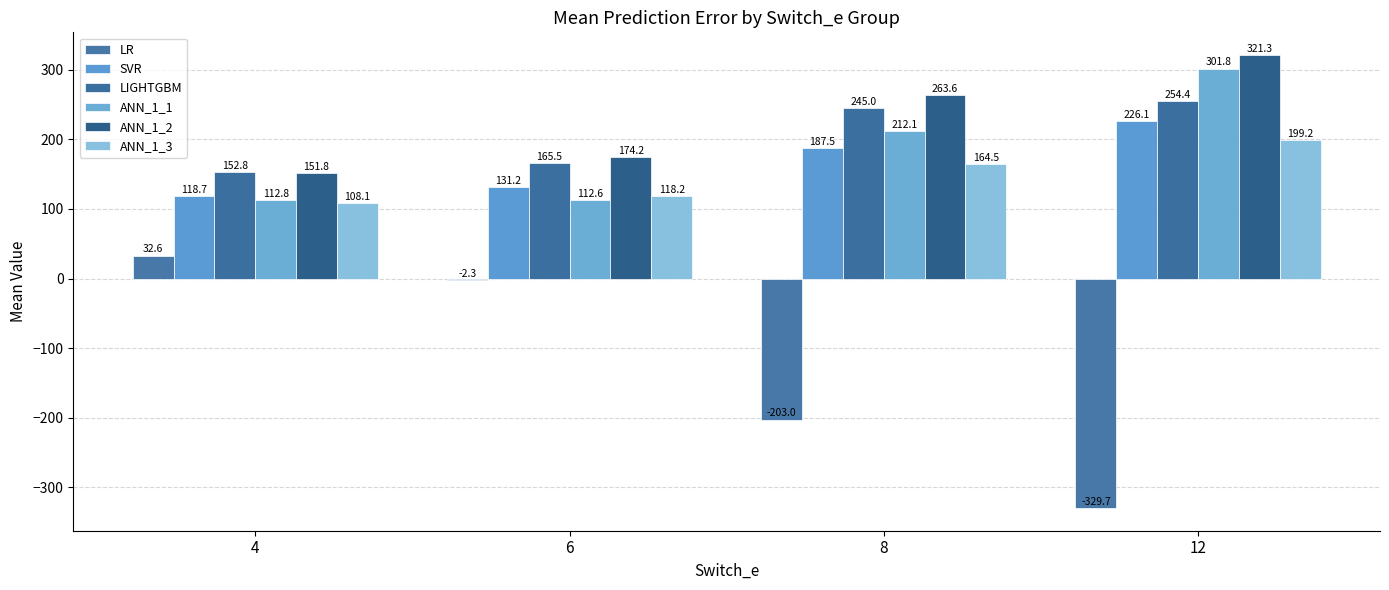

The value of ANN_1_1 at 6 is 112.6. True or false?

True